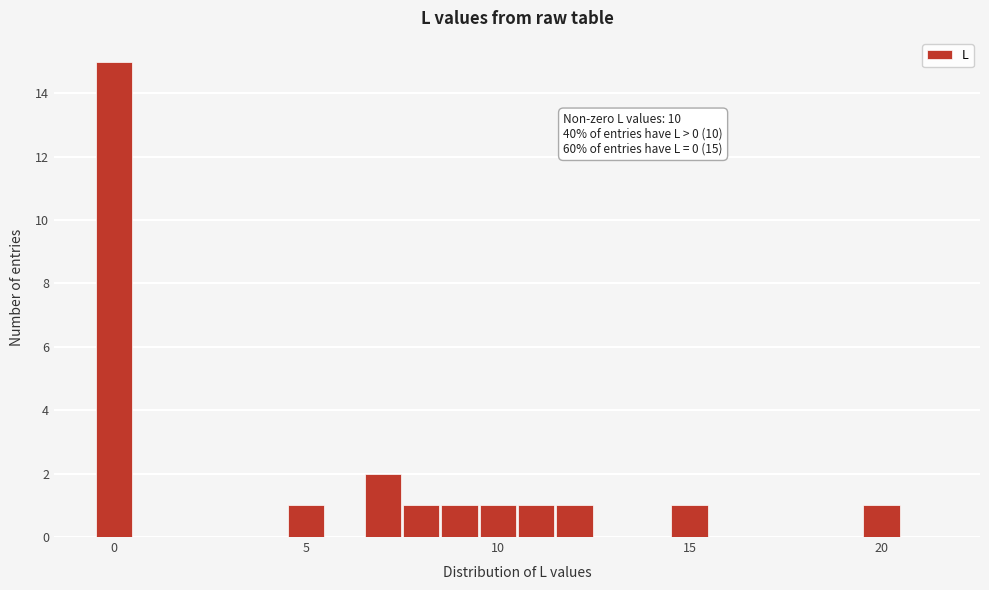

Read against the x-axis, roughly where is the centre of the tallest bar?

0.0